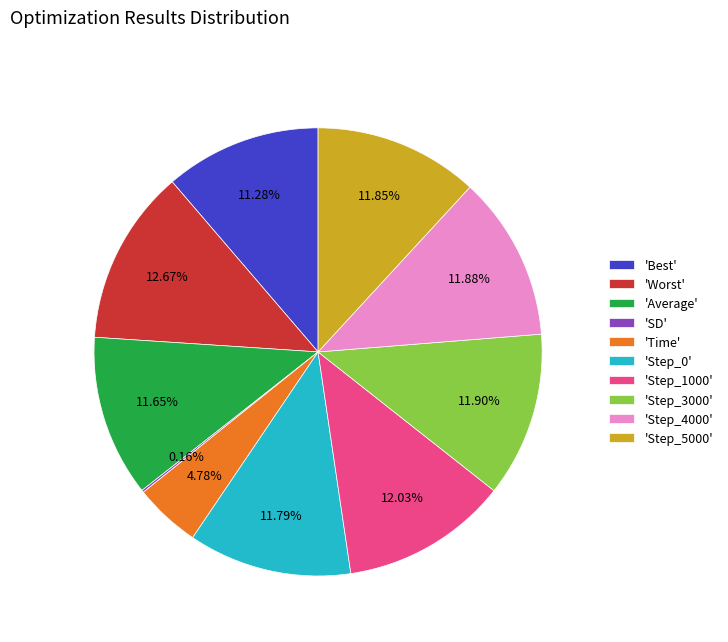

Is there any slice that represents more than half of the pie?

No